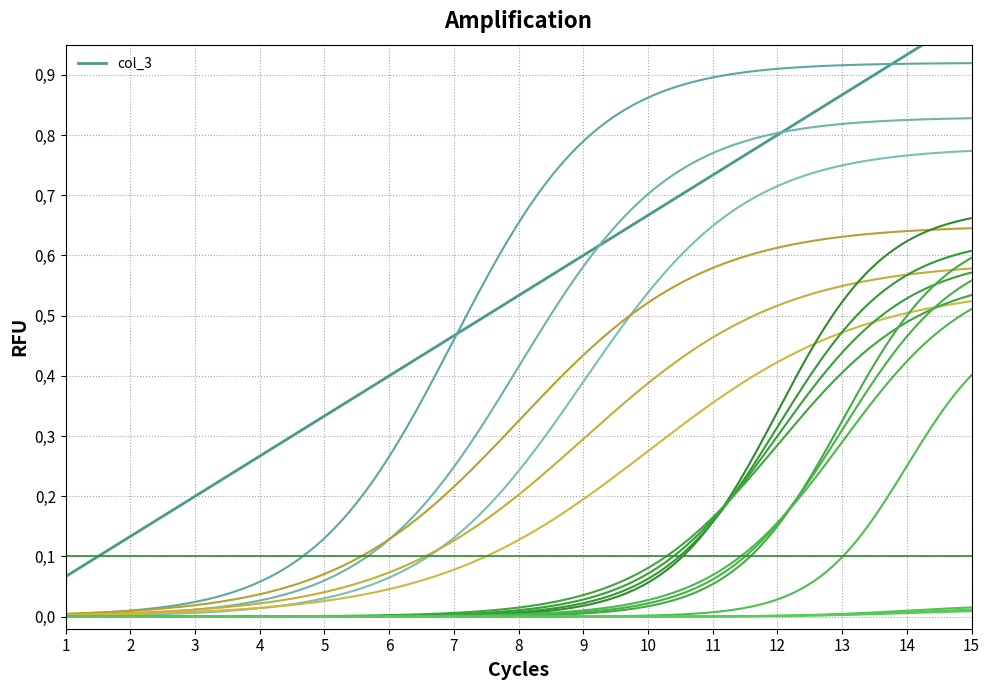

What is the value of the 9th point from the left?

0.6